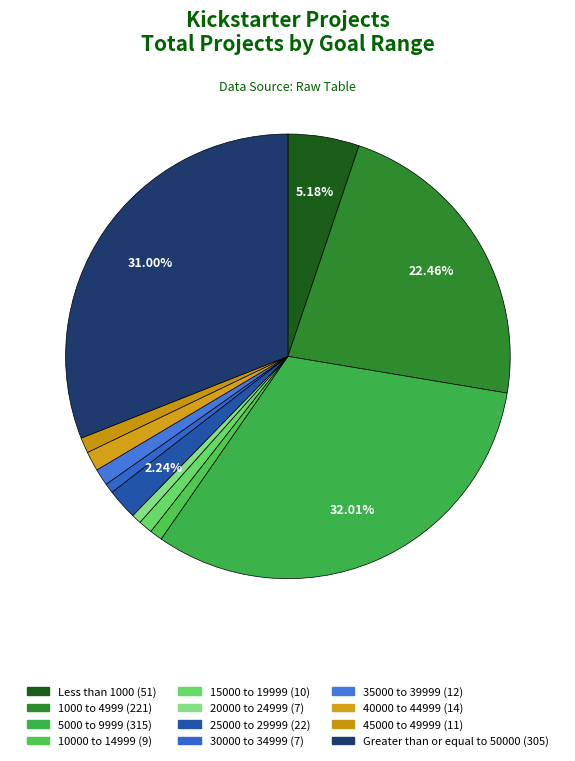

The 30000 to 34999 slice represents 1% of the pie. True or false?

True